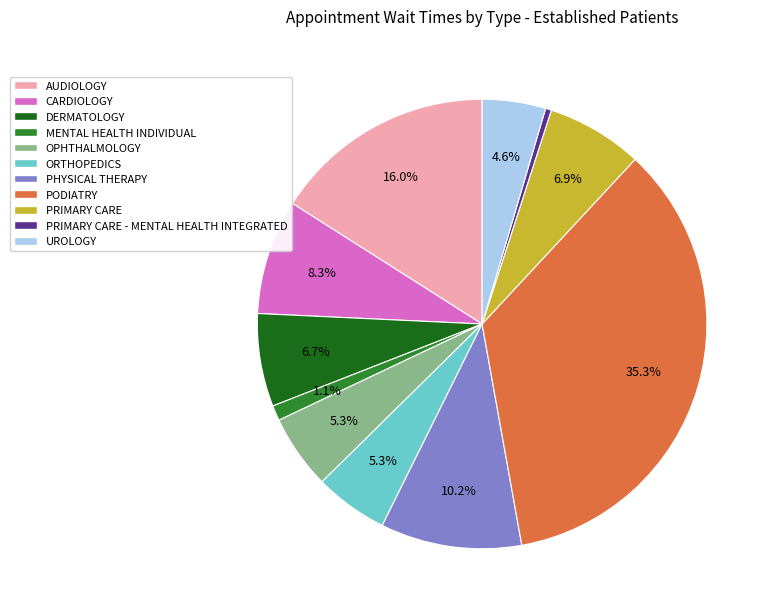

To the nearest percent, what is the difference between the largest and smallest slice percentages?

35%